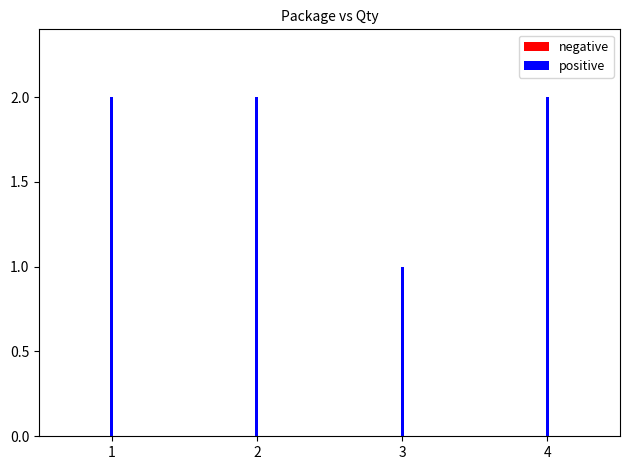

What is the smallest value displayed?

1